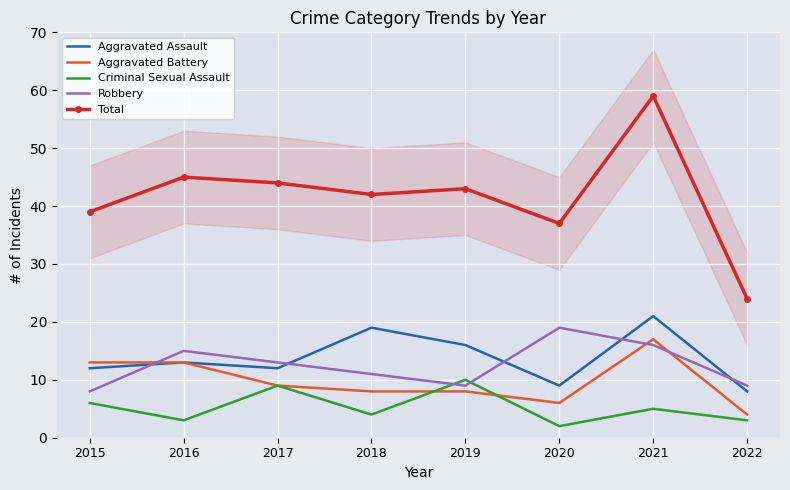

What is the difference between the Aggravated Assault values at 2019 and 2015?

4